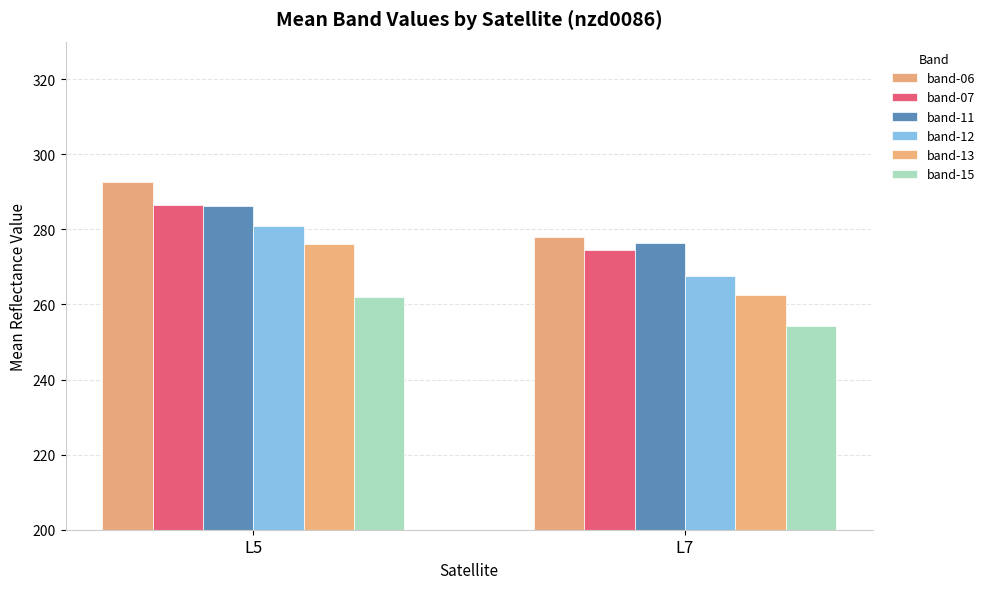

What is the minimum value for band-11?

276.4